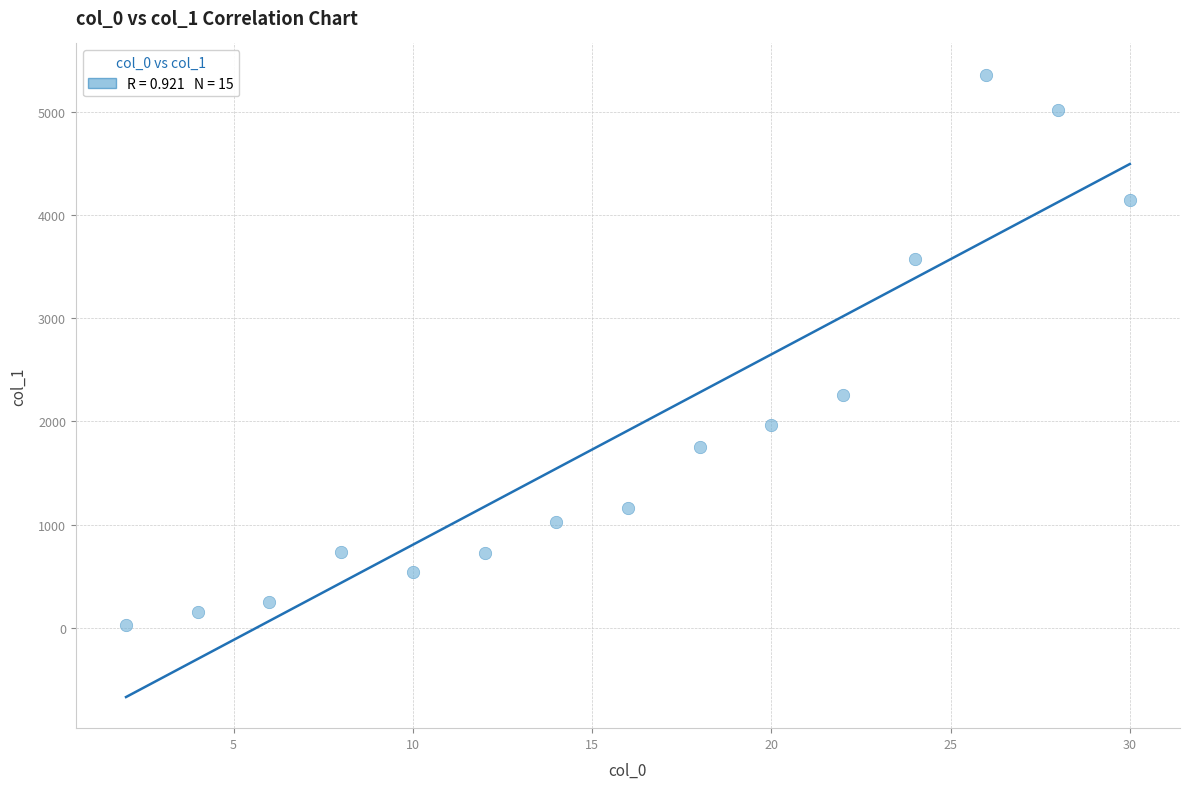

What is the range of X values (max minus min)?

28.0